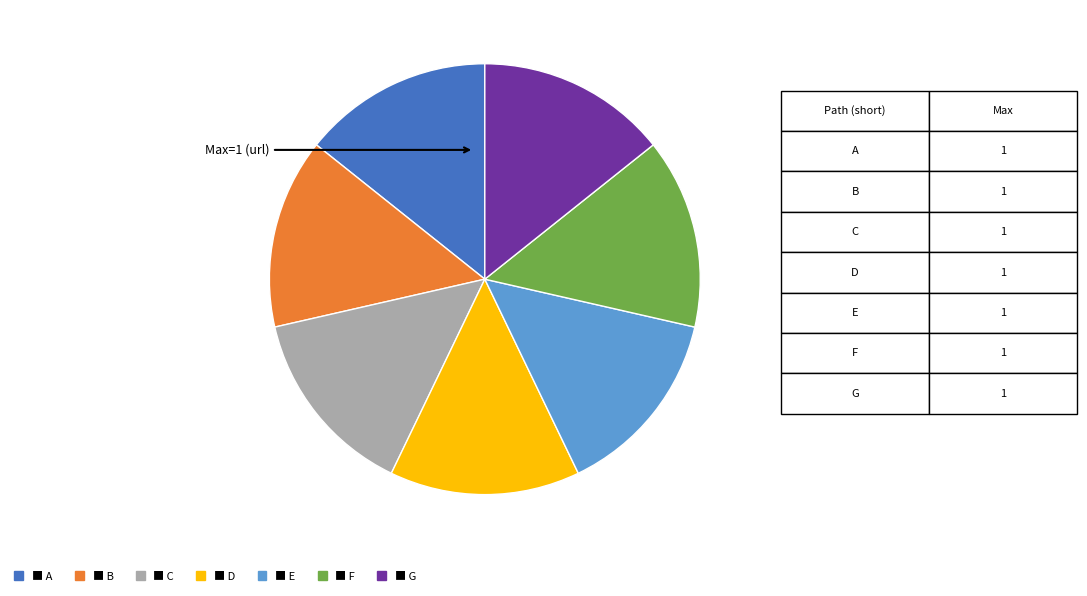

Is there a majority slice in this chart?

No